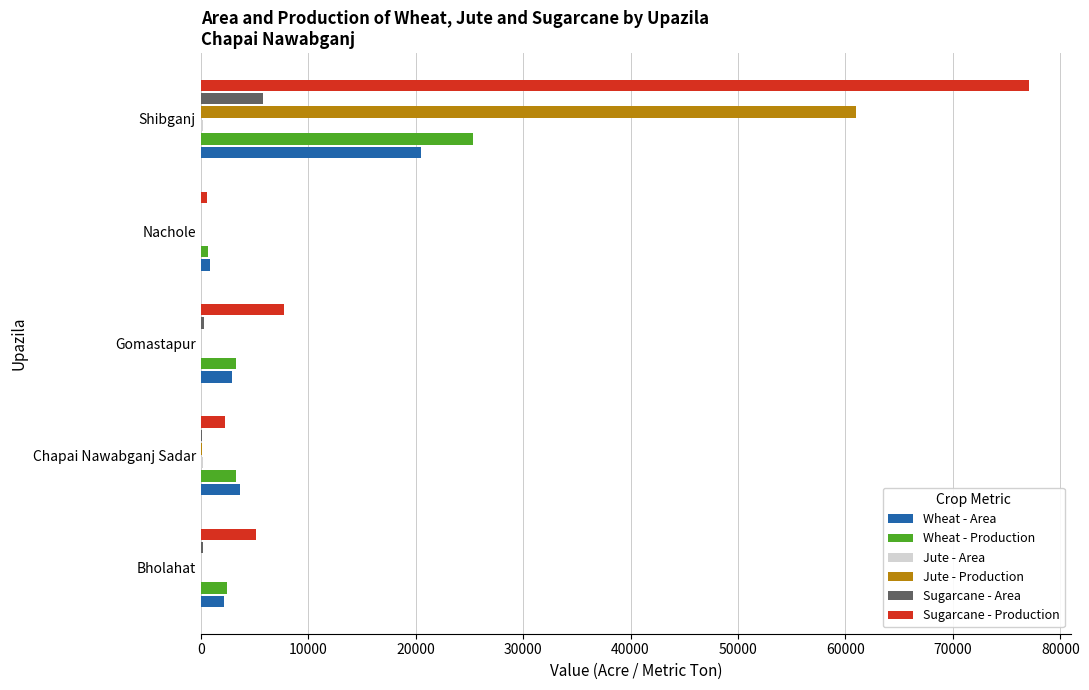

Where is Wheat - Area nearest to the value 10679?

Chapai Nawabganj Sadar